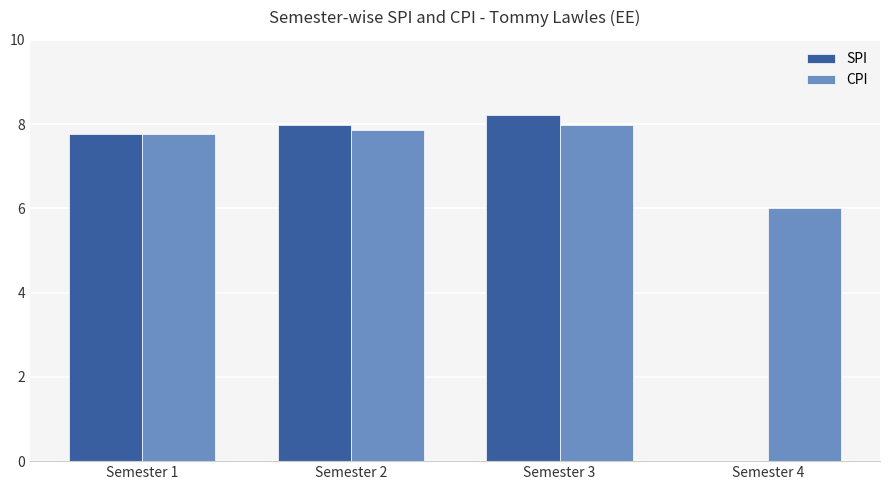

At which label is CPI closest to 6?

Semester 4